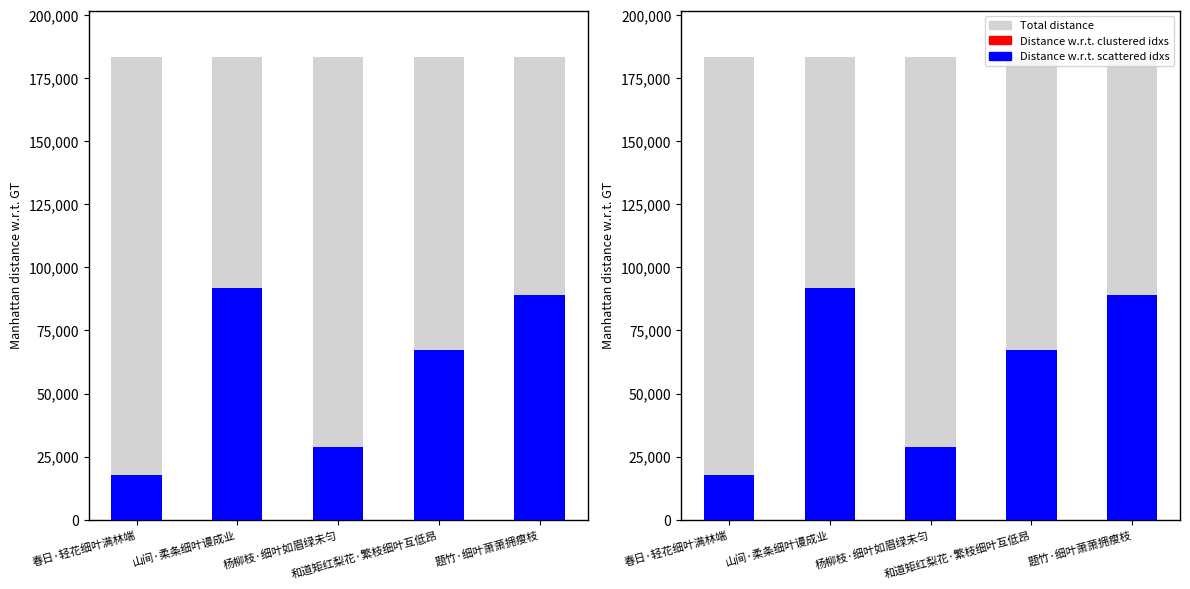

Which label corresponds to the smallest value in the chart?

春日·轻花细叶满林端